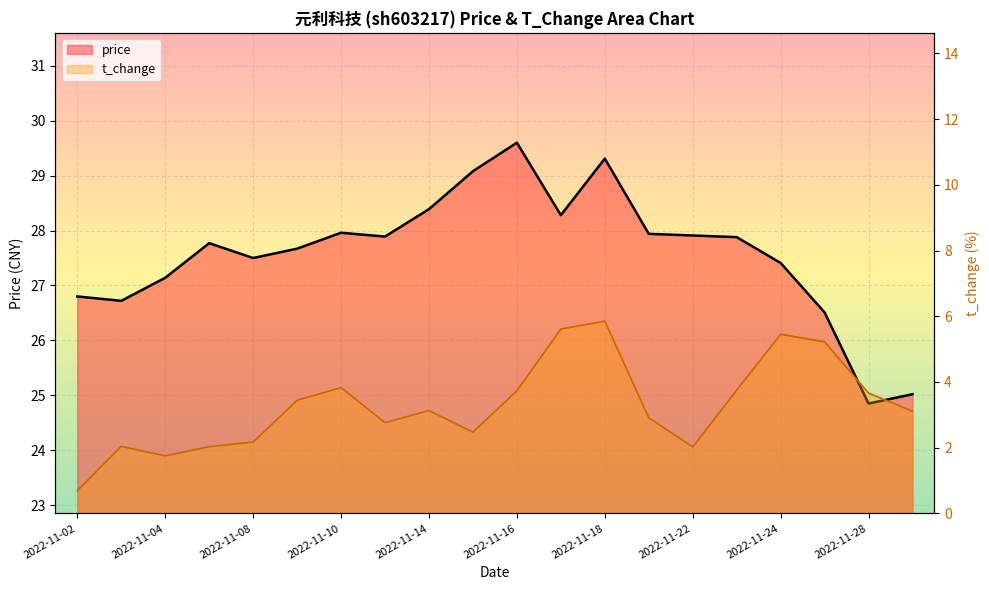

How many data points in price are above 27?

15